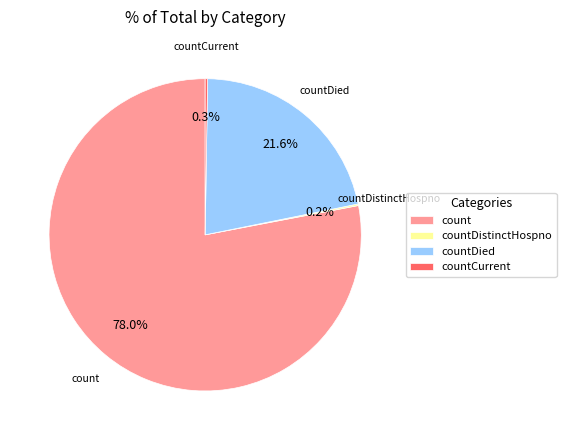

True or false: count accounts for 86% of the total.

False